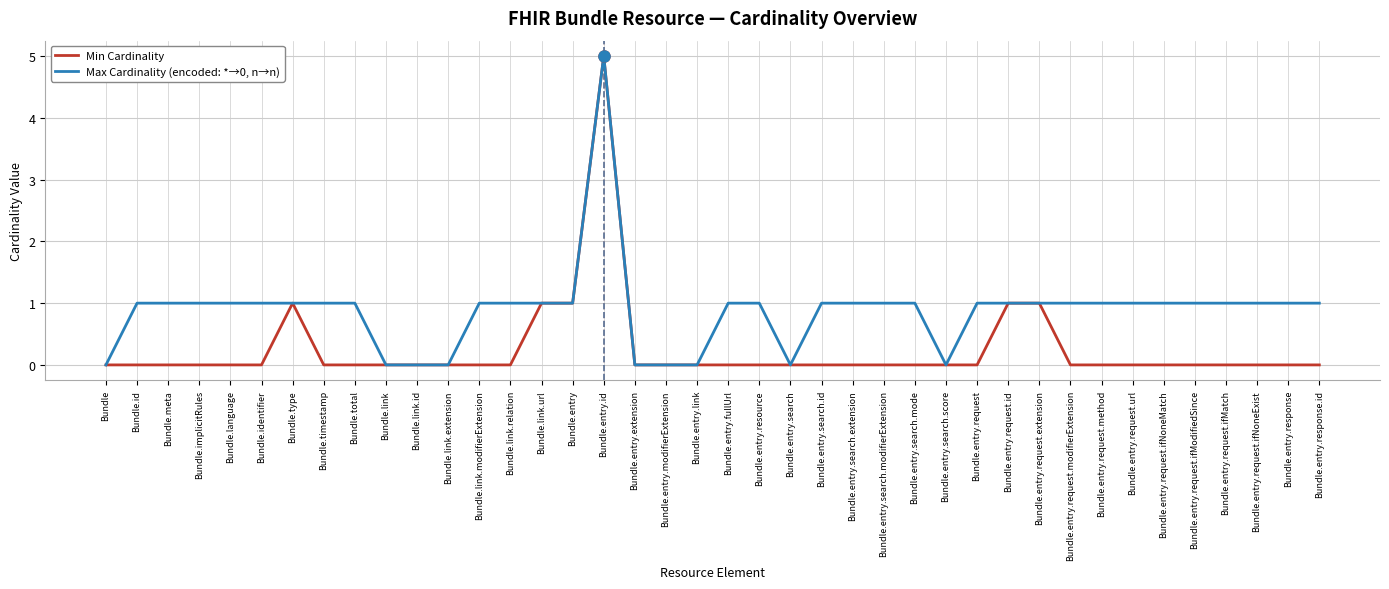

True or false: Max Cardinality (encoded: *→0, n→n) has a value of 1 at Bundle.entry.search.extension.

True